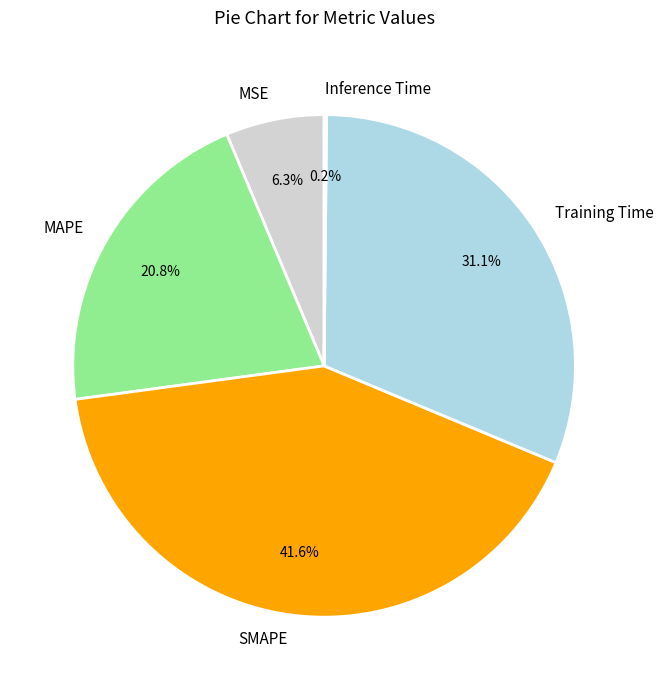

Which slice is the largest?

SMAPE